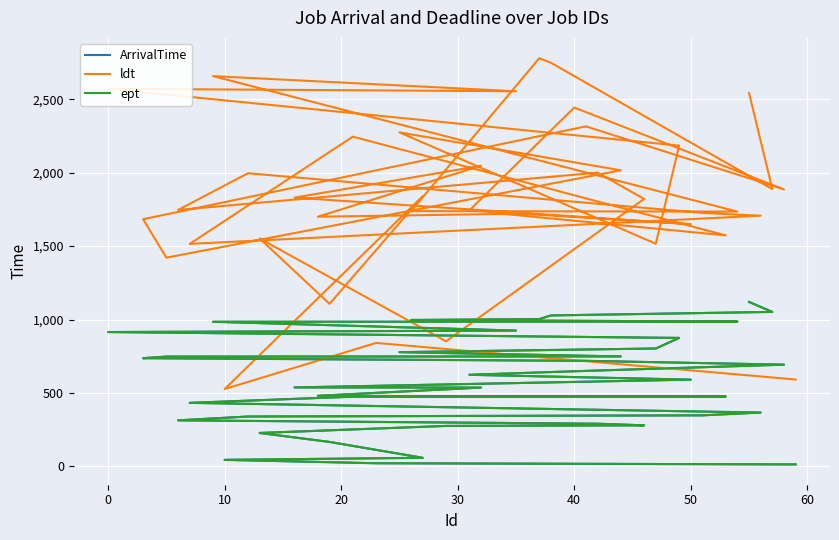

Reading left to right, what are all the values shown in this chart?

ArrivalTime: 14	22	45	59	167	228	276	280	291	314	340	348	367	433	475	476	477	481	537	538	591	624	648	693	719	737	748	749	778	803	875	915	925	985	986	997	1003	1028	1052	1120
ldt: 592	841	527	1840	1107	1552	852	1821	2000	1746	1996	1726	1707	1515	2245	1573	1719	1700	2047	1830	1649	1743	2443	1886	2315	1683	1421	2016	2274	1516	2184	2571	2554	2657	1735	1738	2779	2748	1888	2543
ept: 14	22	45	59	167	228	276	280	291	314	340	348	367	433	475	476	477	481	537	538	591	624	648	693	719	737	748	749	778	803	875	915	925	985	986	997	1003	1028	1052	1120